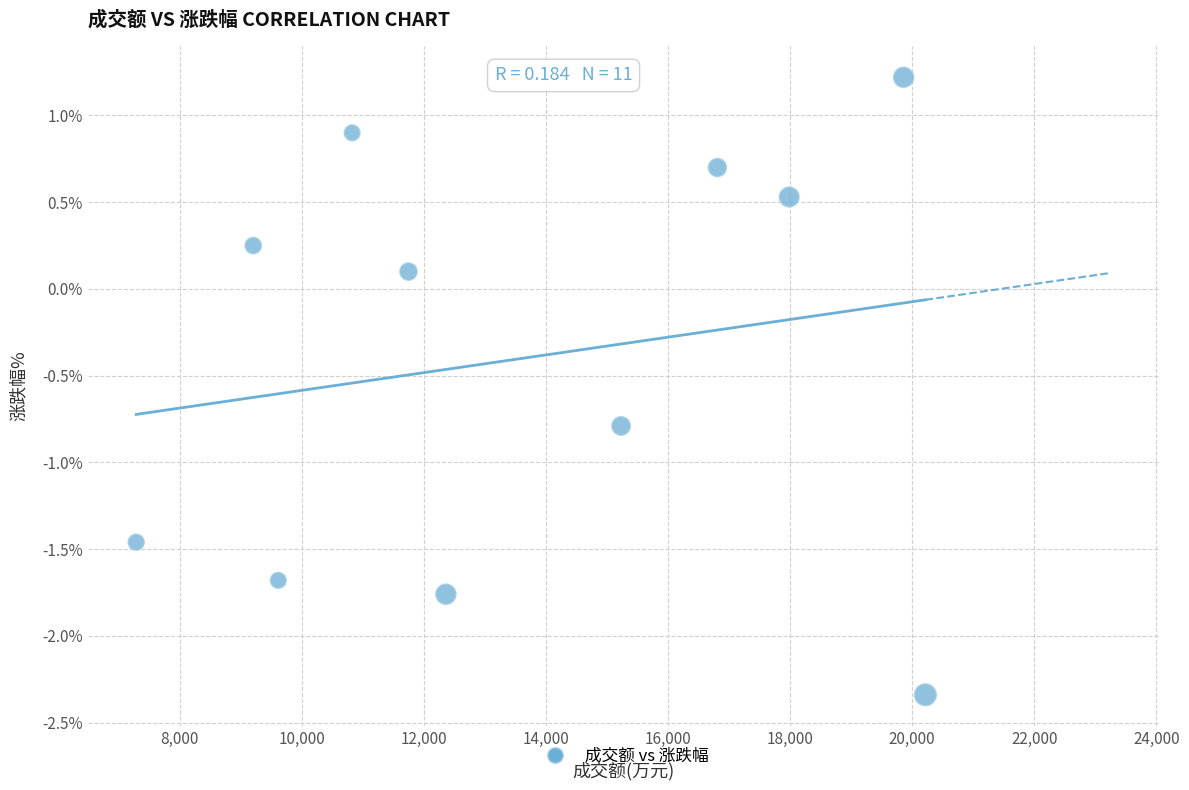

What is the average Y value?

-0.4